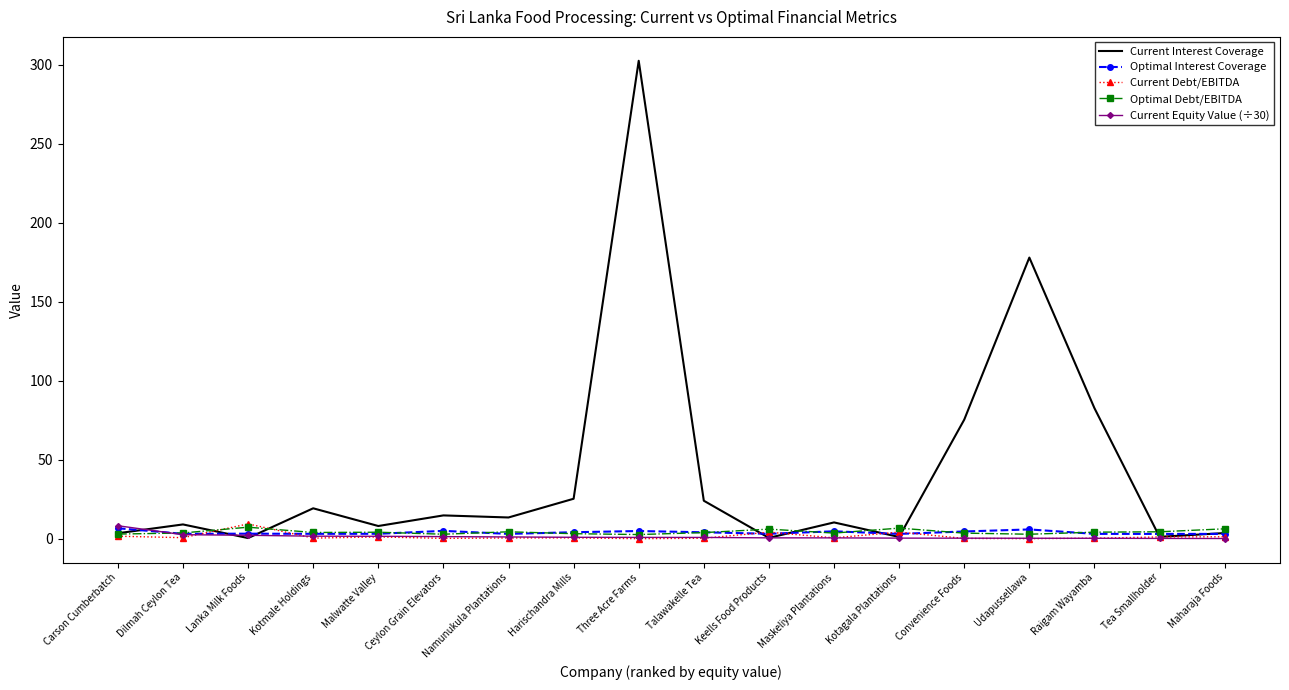

Which category has the highest value across all series?

Three Acre Farms